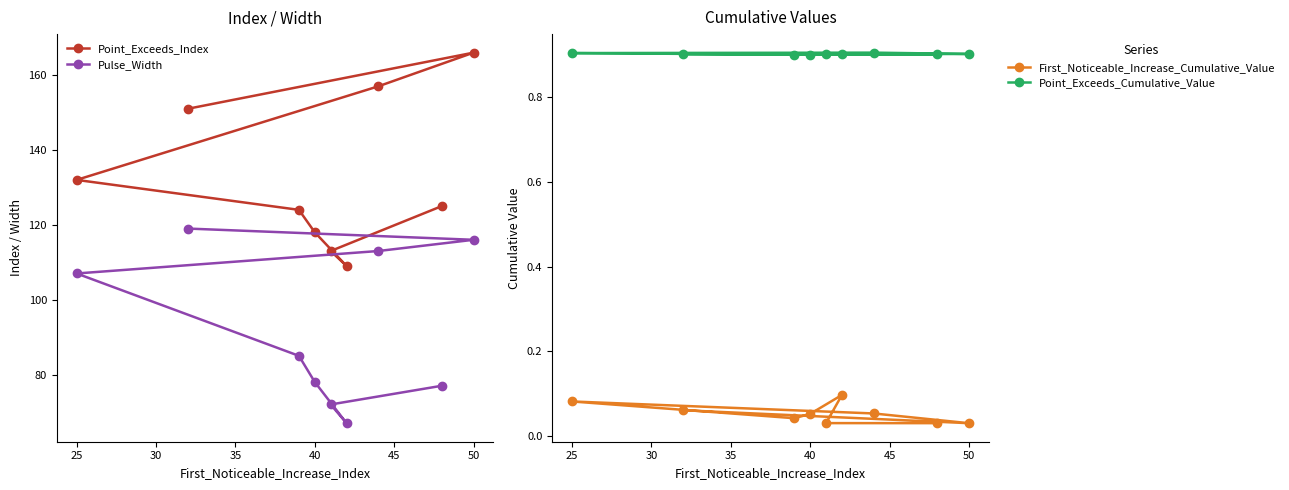

What is the minimum value for Pulse_Width?

67